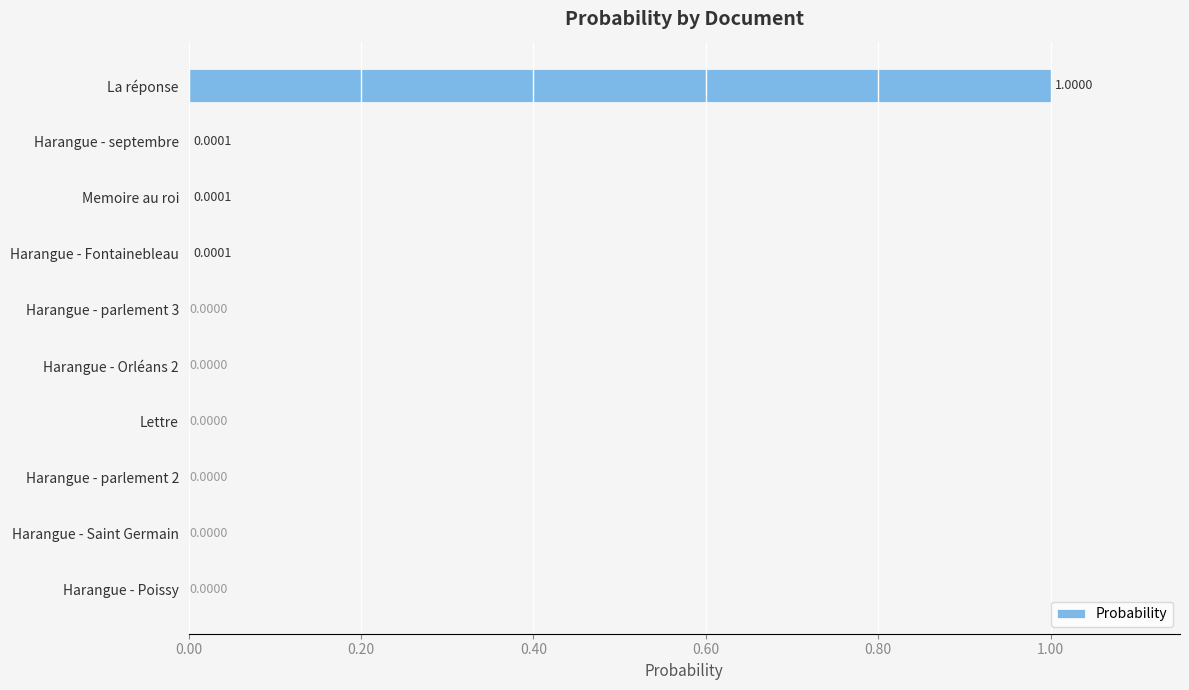

Which label corresponds to the largest value in the chart?

La réponse